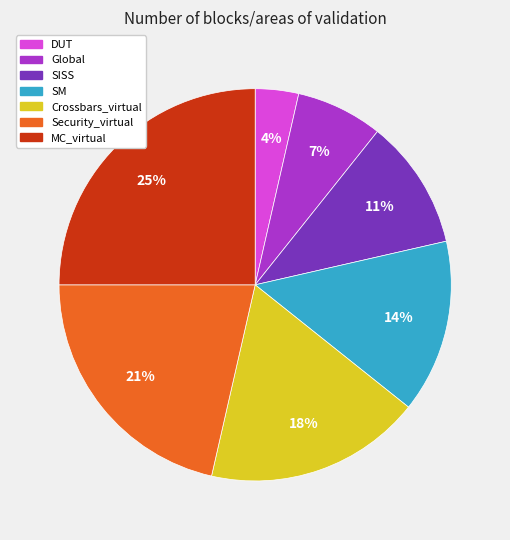

To the nearest percent, what is the average slice percentage?

14%